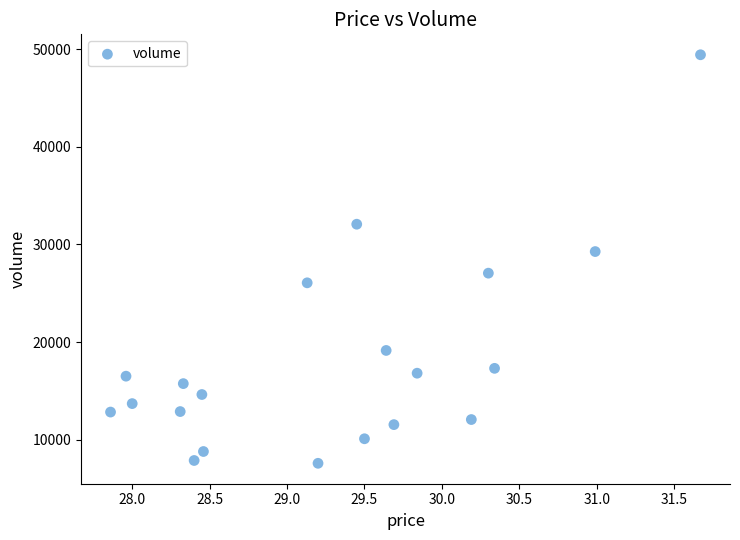

What is the range of Y values (max minus min)?

41831